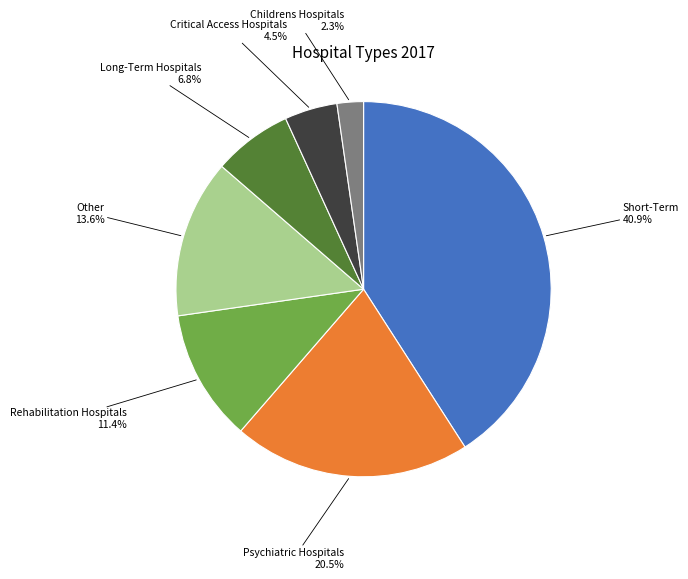

How many slices are in this pie chart?

7